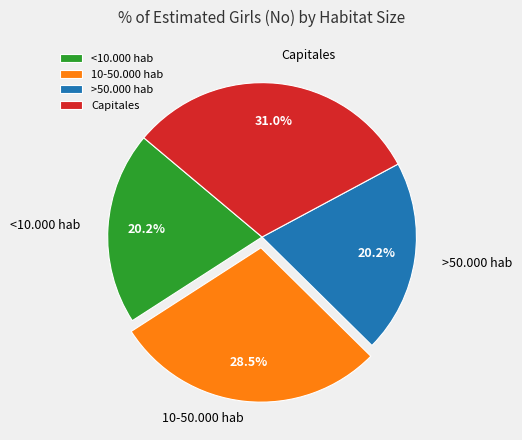

Combined, do >50.000 hab and <10.000 hab account for over 50%?

No